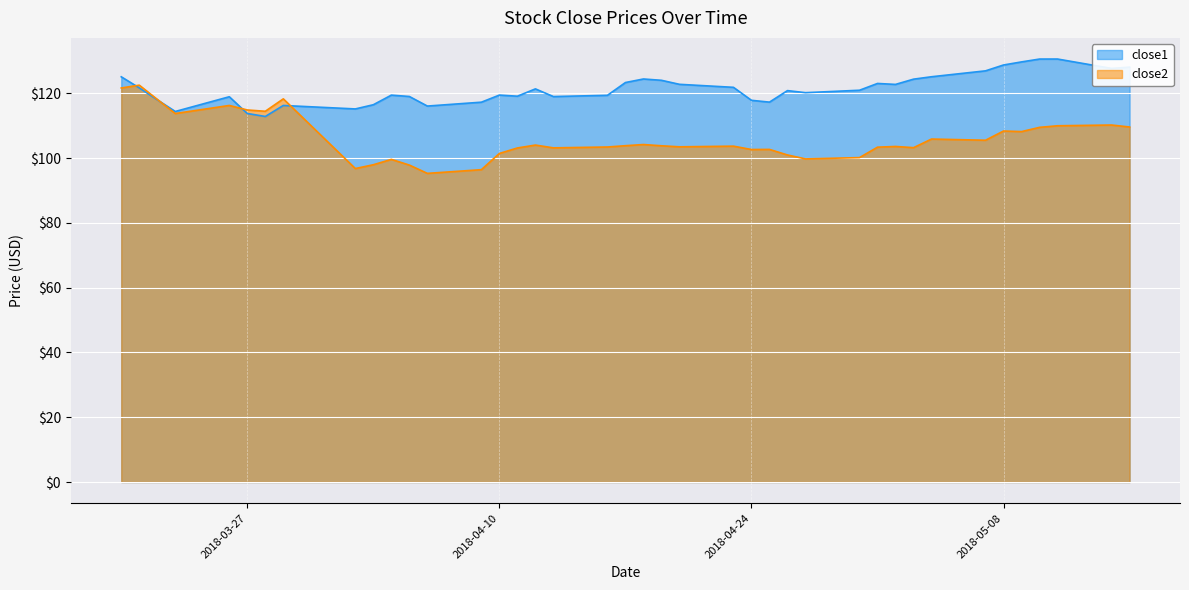

Reading left to right, list all the values displayed in this chart.

close2: 121.7	122.5	118.2	113.8	116.3	114.9	114.5	118.3	96.8	98.0	99.6	97.9	95.3	96.5	101.5	103.2	104.0	103.2	103.5	103.8	104.2	103.8	103.5	103.7	102.7	102.7	101.0	99.8	100.2	103.4	103.6	103.2	105.9	105.5	108.4	108.2	109.5	110.0	110.2	109.6
close1: 125.1	121.7	118.0	114.4	119.0	113.8	112.9	116.3	115.2	116.5	119.5	119.0	116.1	117.3	119.5	119.1	121.4	119.0	119.4	123.4	124.5	124.0	122.8	121.9	117.9	117.3	120.9	120.2	121.0	123.1	122.8	124.4	125.1	127.0	128.8	129.7	130.6	130.6	127.7	128.1